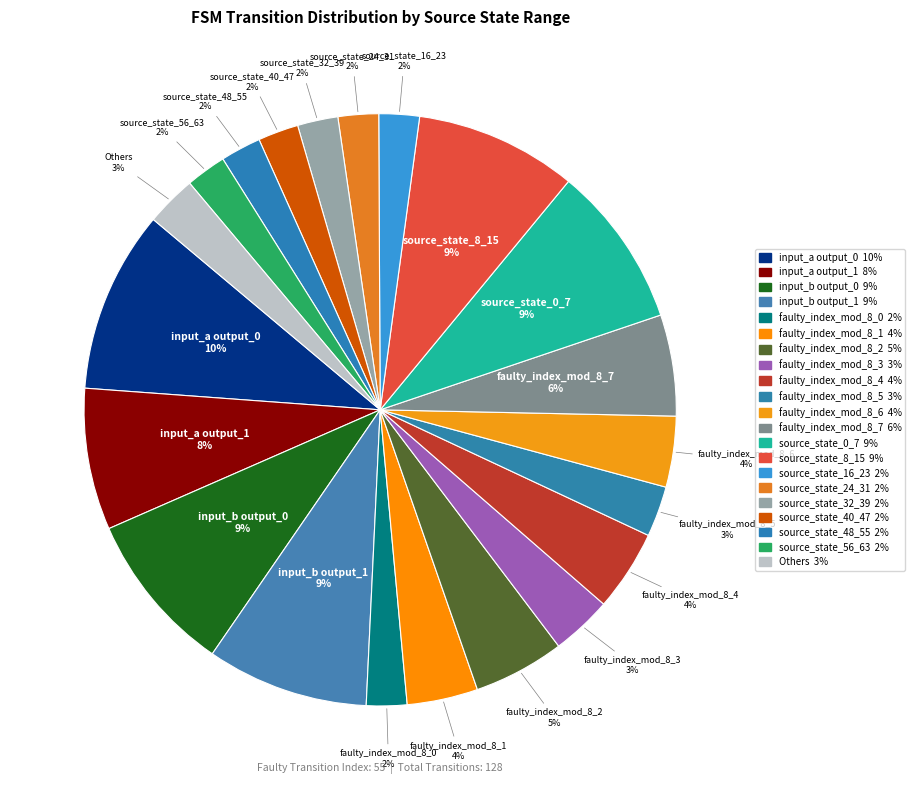

How many segments does this pie chart have?

21